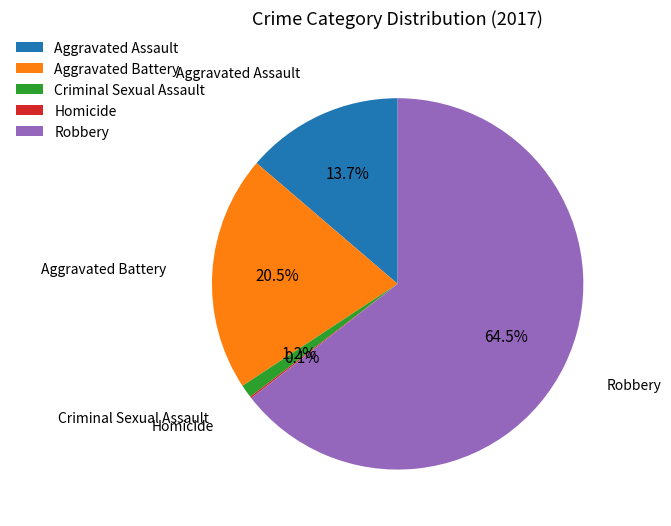

Between Robbery and Aggravated Battery, which is larger?

Robbery